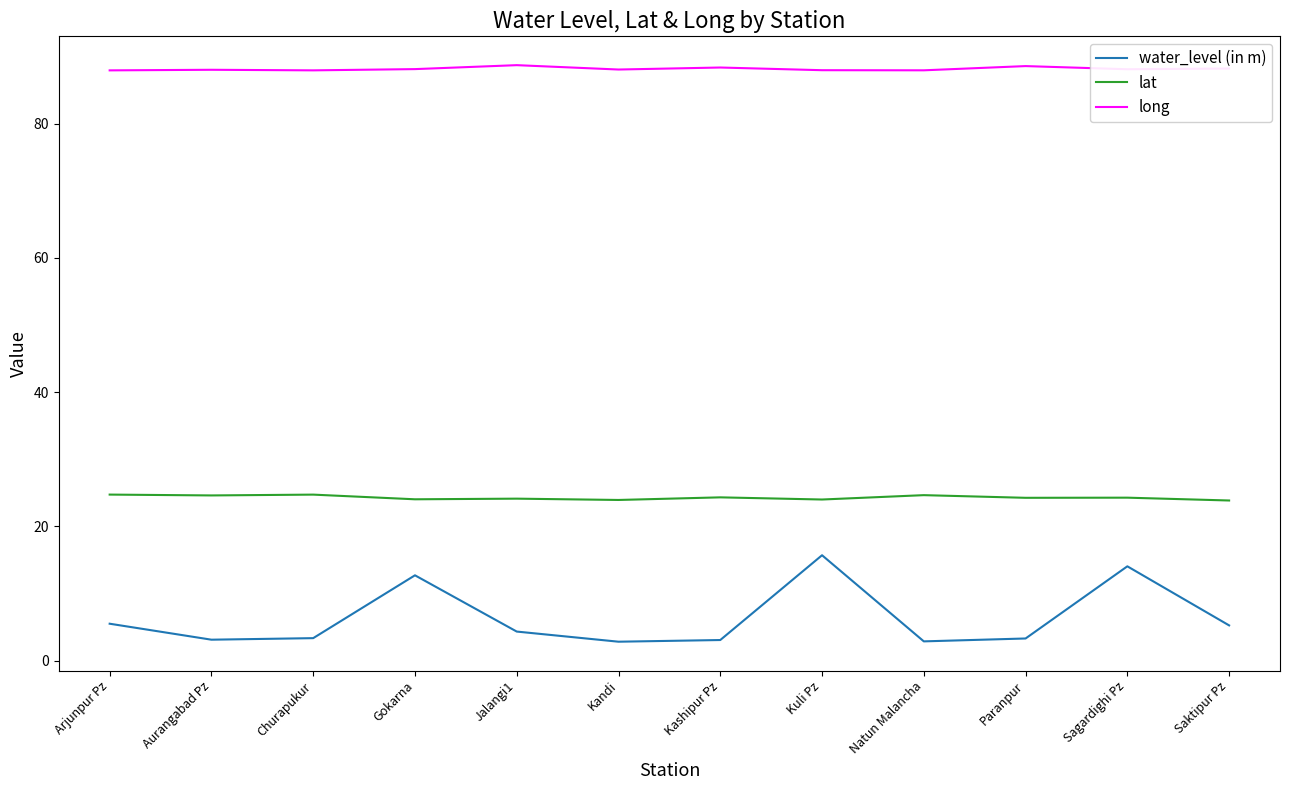

Is the value of lat at Gokarna greater than the value of water_level (in m) at Gokarna?

Yes